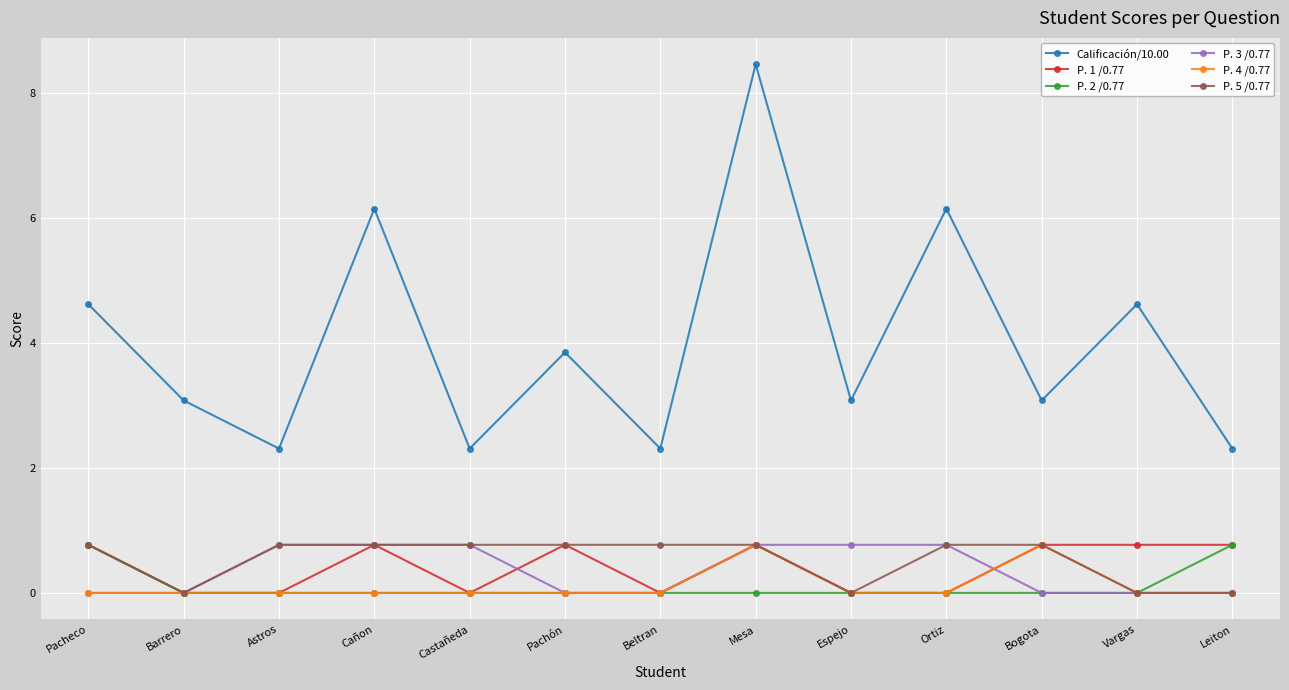

How many P. 2 /0.77 values are between 0 and 1?

13